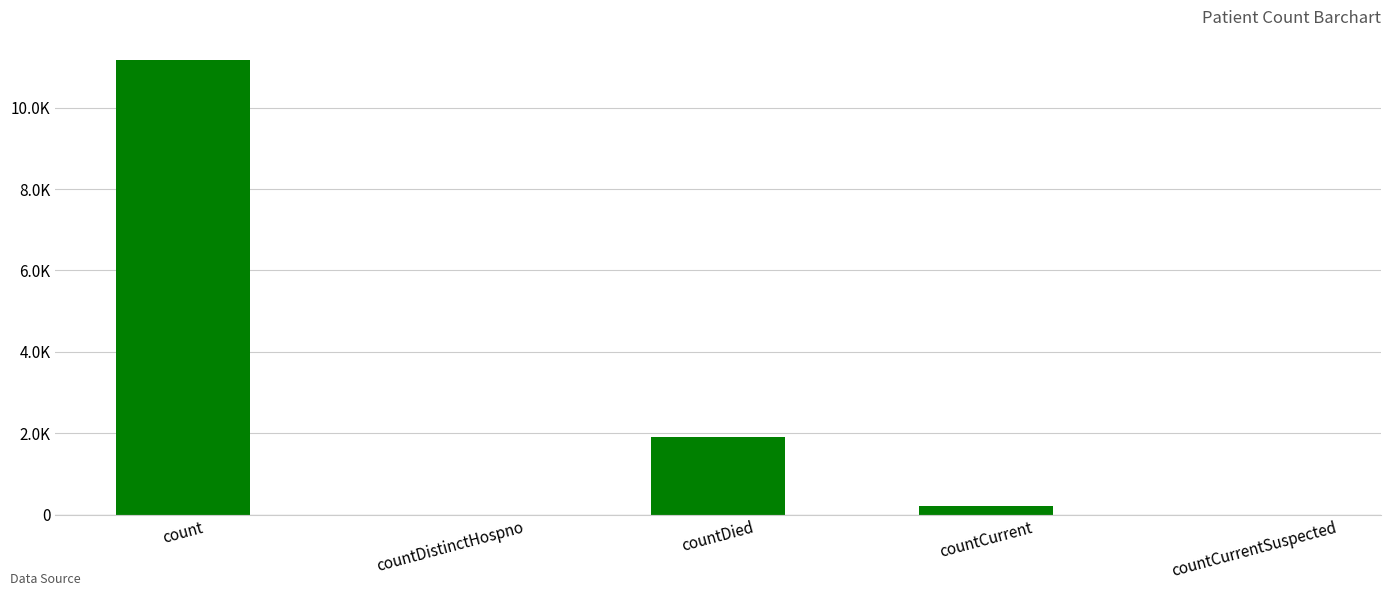

Is it true that the value at count is 11179?

True